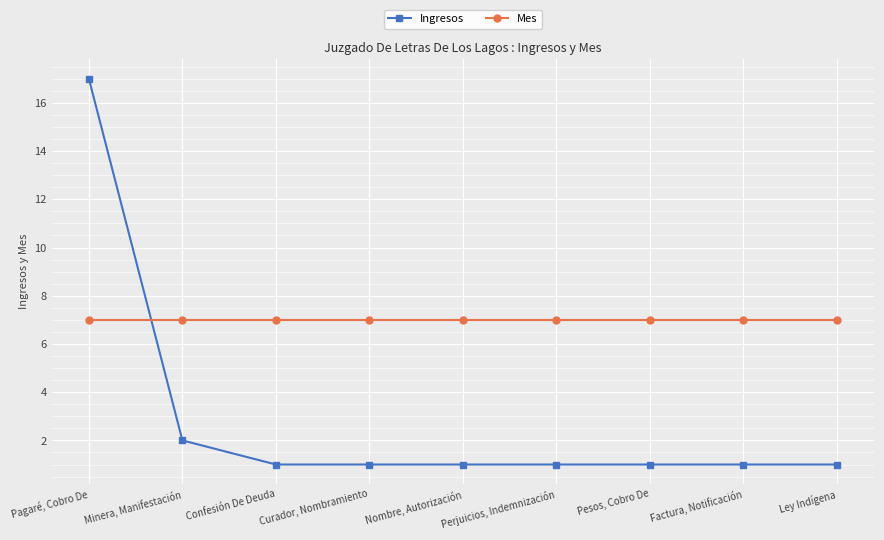

Read the Mes value at Factura, Notificación.

7